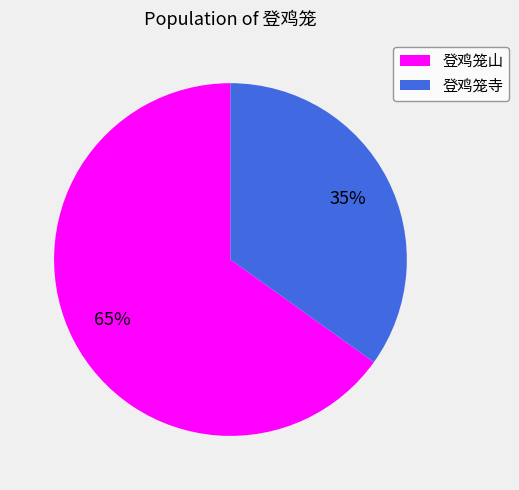

Rank the categories by value from highest to lowest.

登鸡笼山, 登鸡笼寺